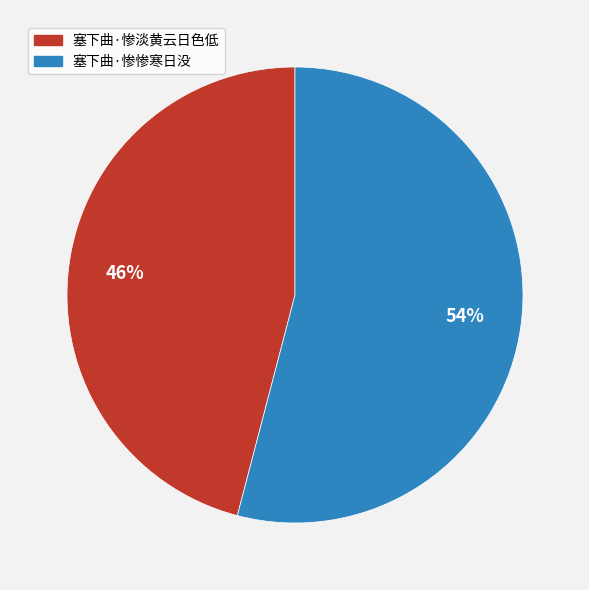

The 塞下曲·惨惨寒日没 slice represents 54% of the pie. True or false?

True